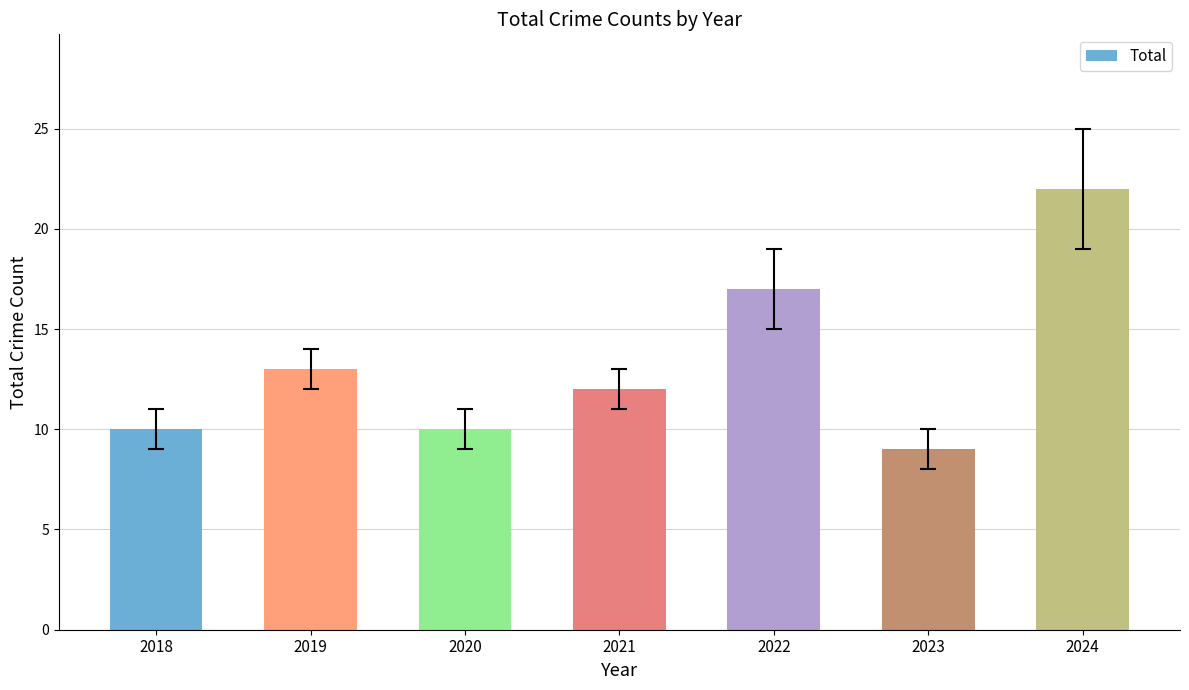

What is the difference between the second highest and minimum values?

8